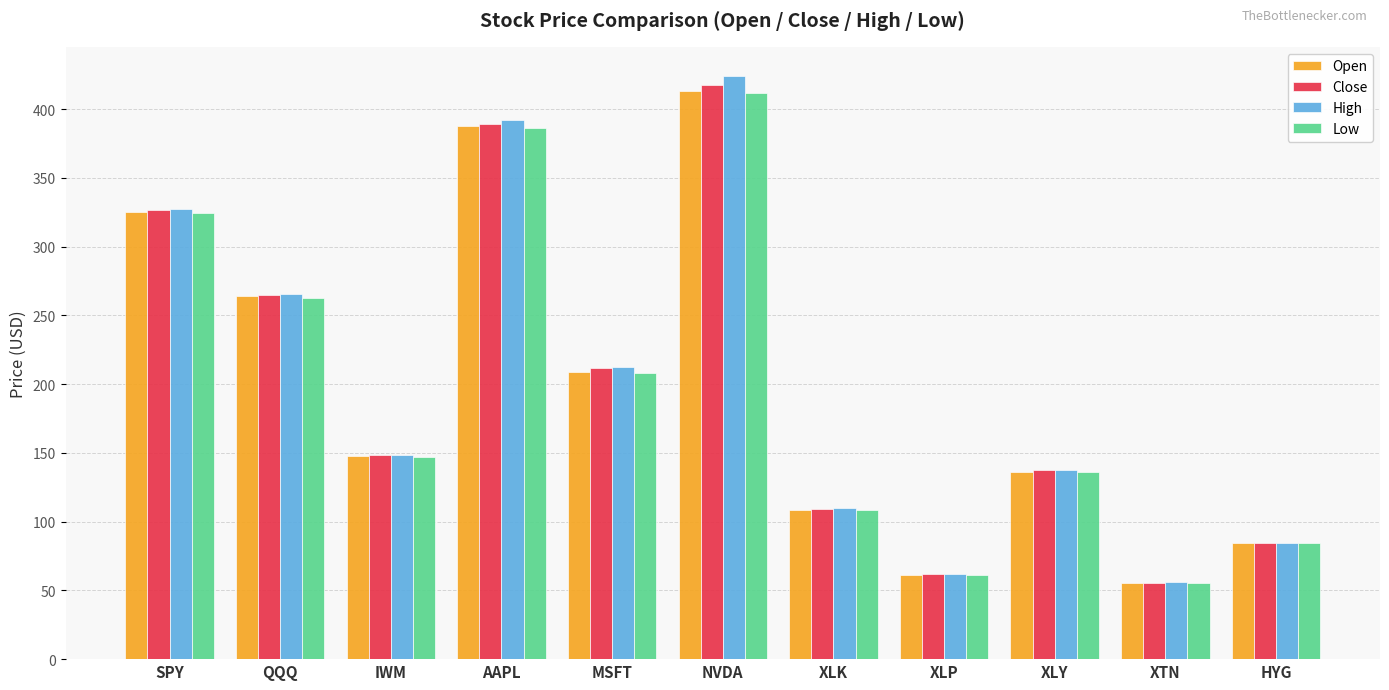

Which series has the largest range (max minus min)?

High